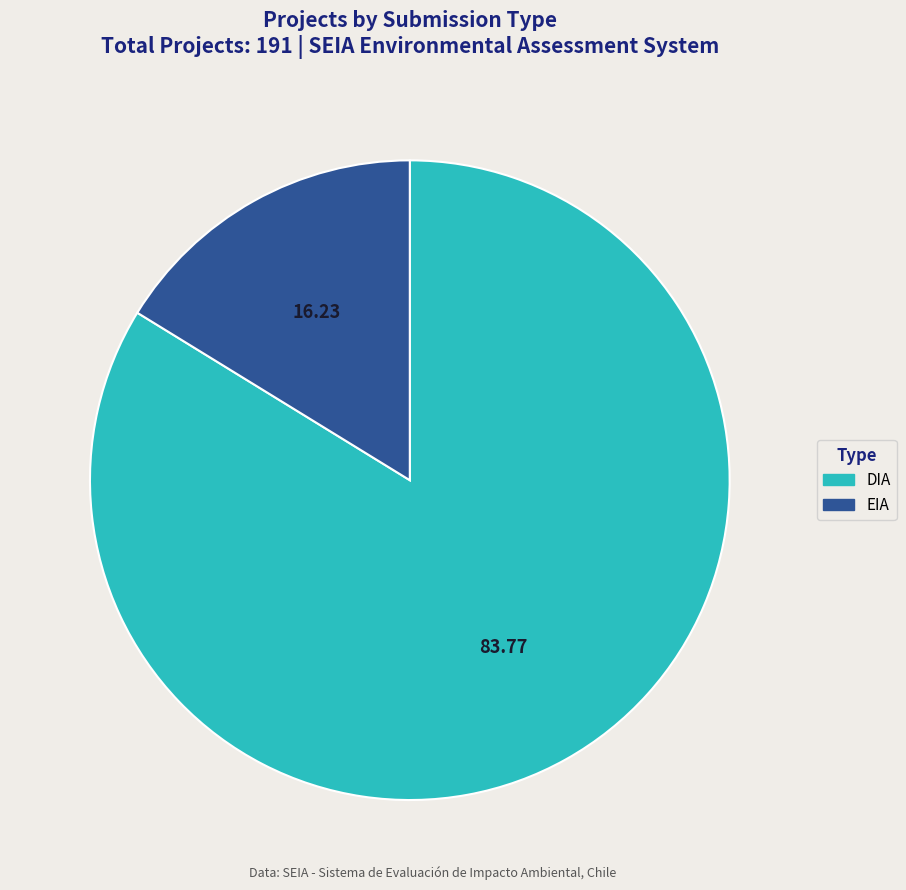

How many segments does this pie chart have?

2